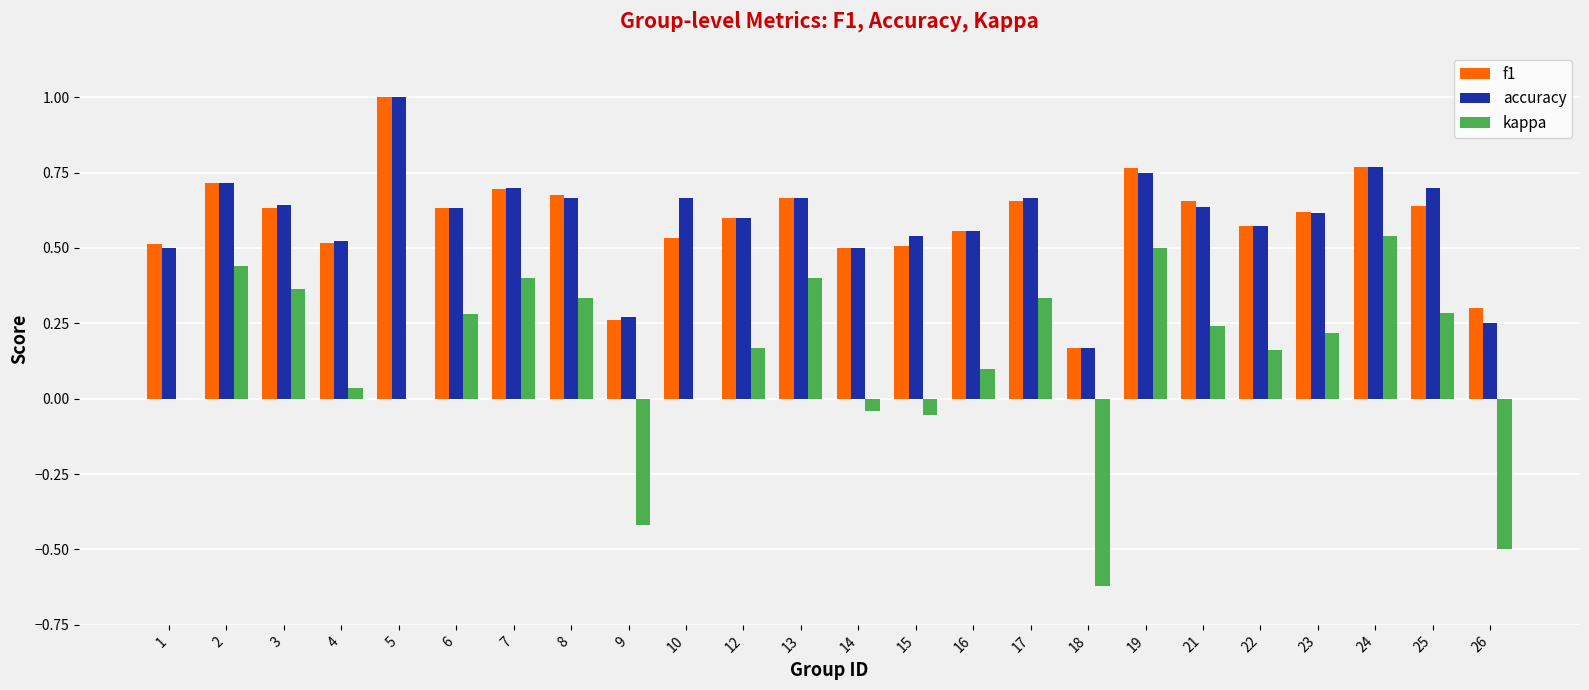

What is the maximum value for accuracy?

1.0